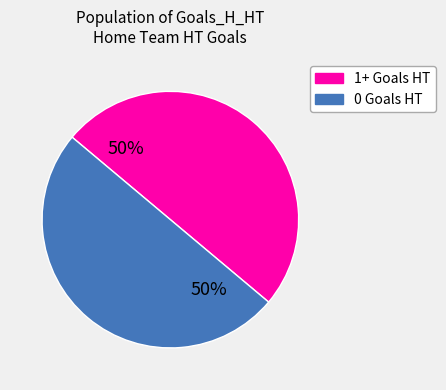

Approximately how many times larger is the value at 1+ Goals HT compared to 0 Goals HT?

1.0